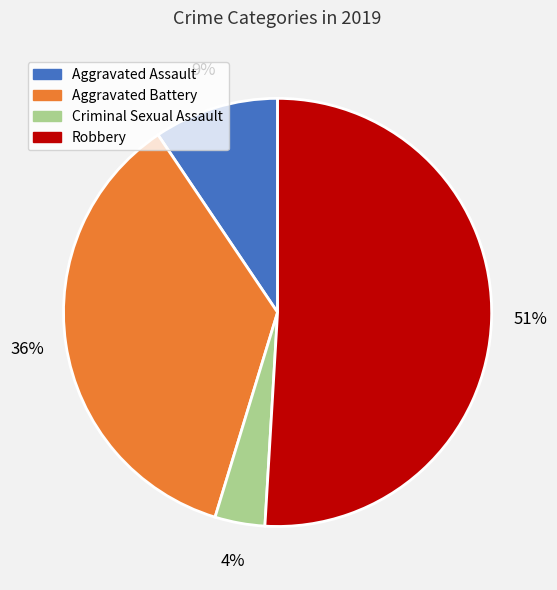

Combined, do Aggravated Battery and Aggravated Assault account for over 50%?

No